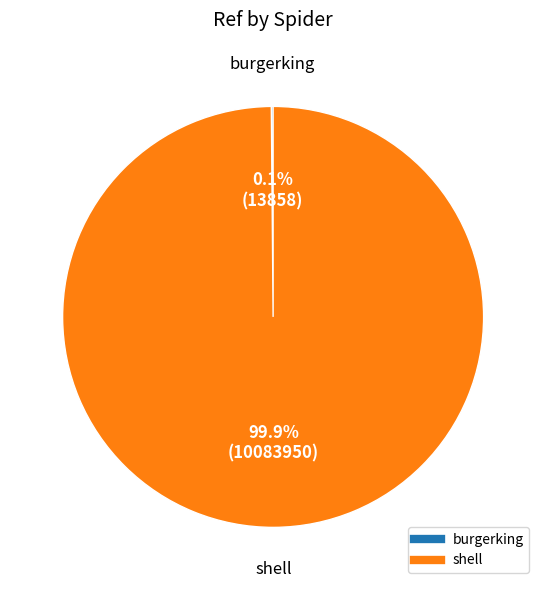

The shell slice represents 100% of the pie. True or false?

True